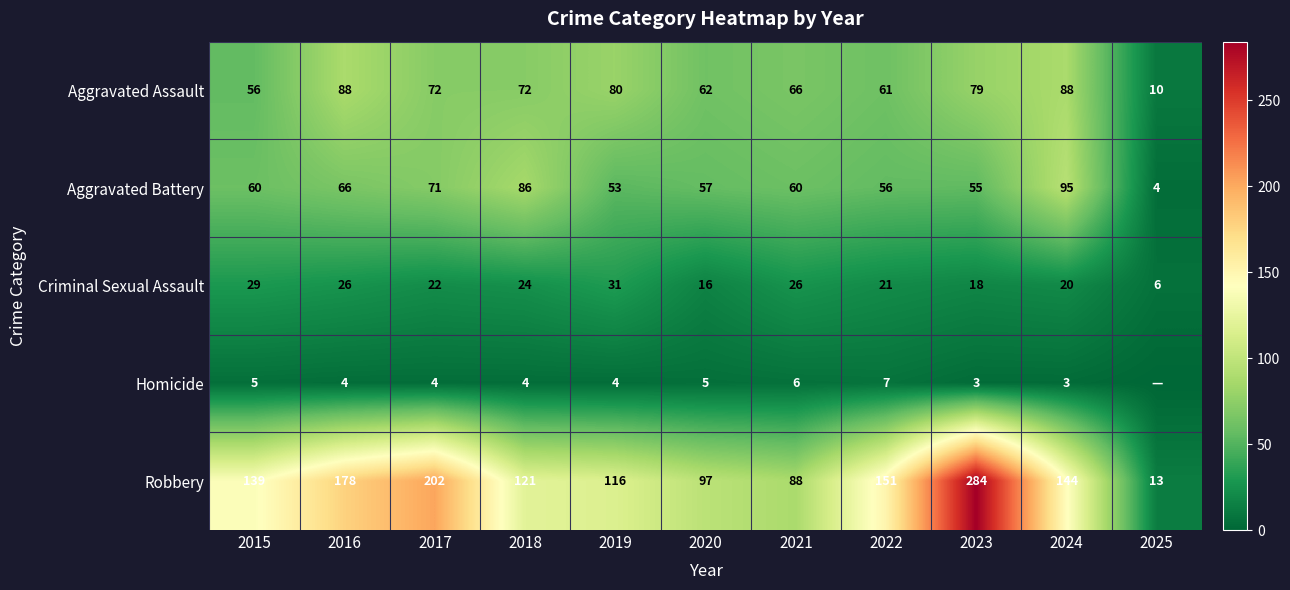

At which label does Criminal Sexual Assault first exceed 22?

2015